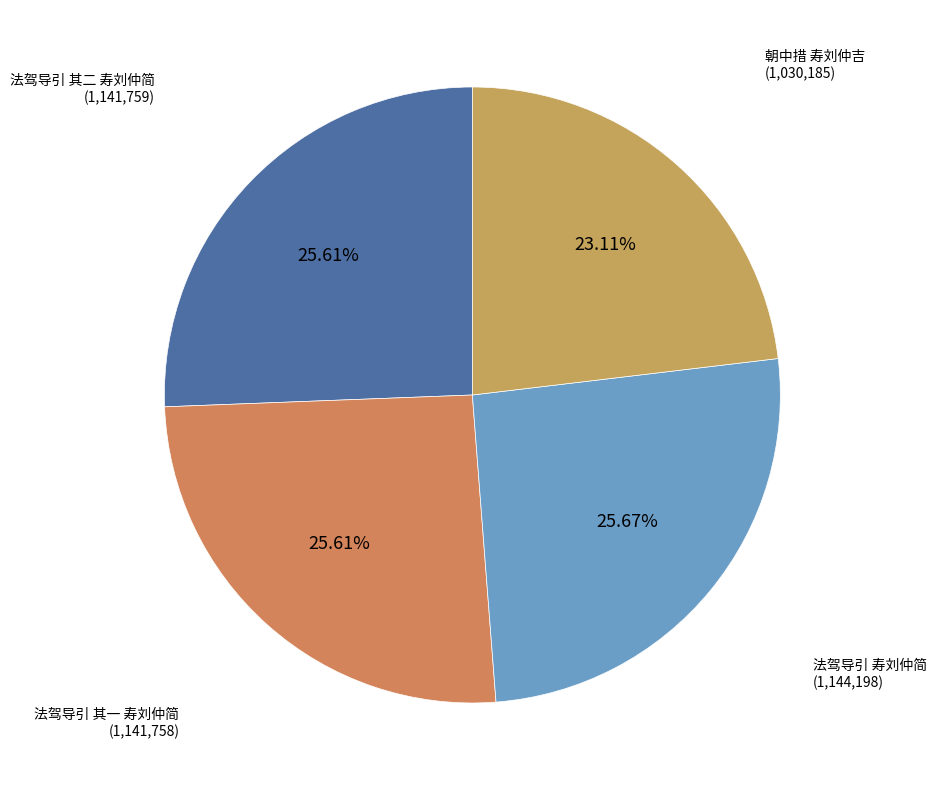

Is it true that 法驾导引 其一 寿刘仲简 is 26% of the pie?

True